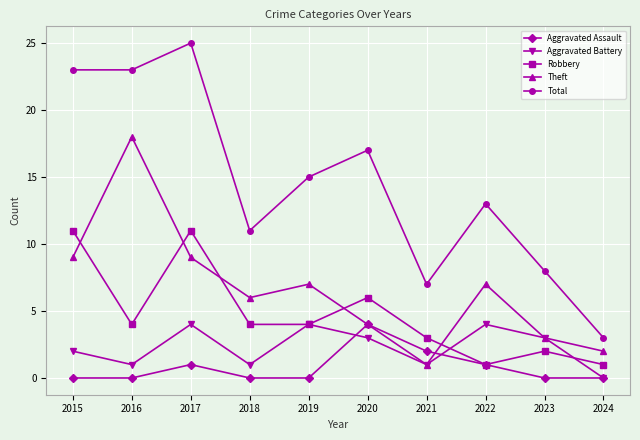

Which label corresponds to the largest value in the chart?

2017